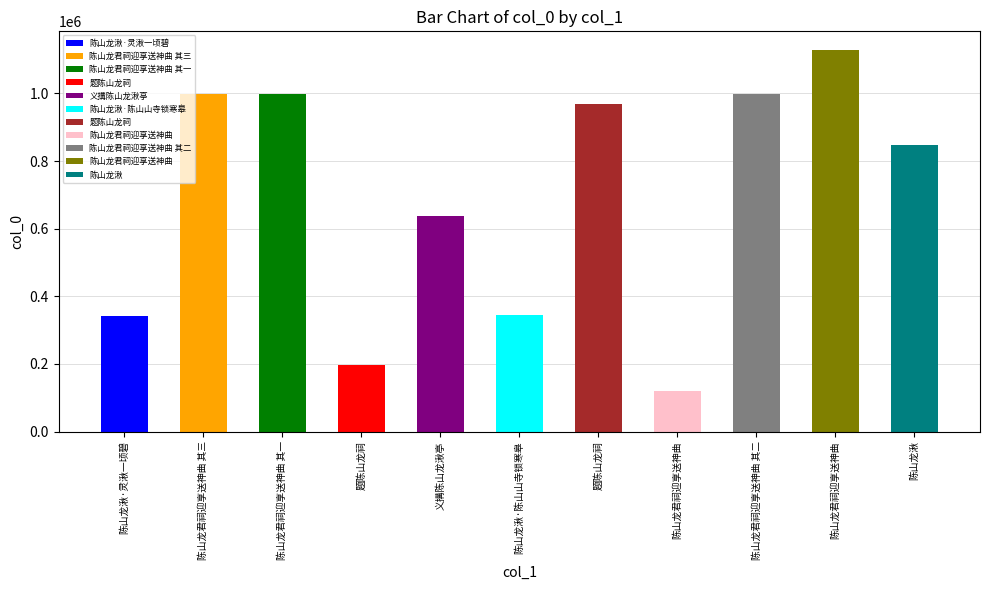

True or false: the data shows 214332 at 陈山龙湫·灵湫一顷碧.

False